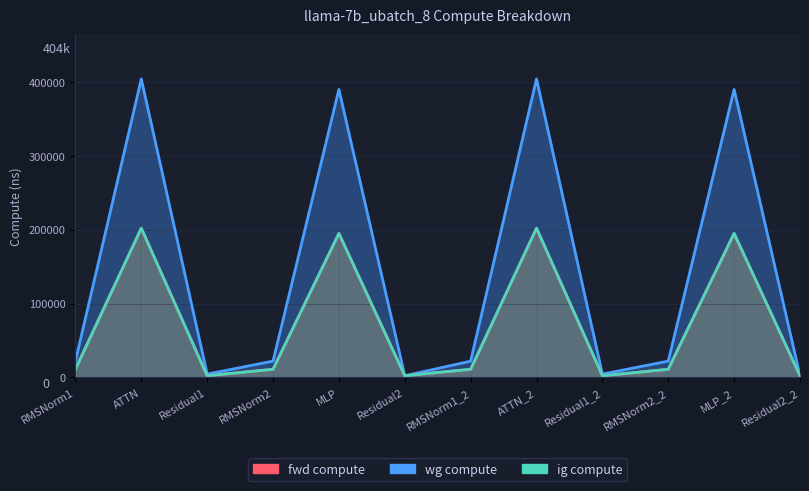

What is the total value across all series at Residual1_2?

9011.2